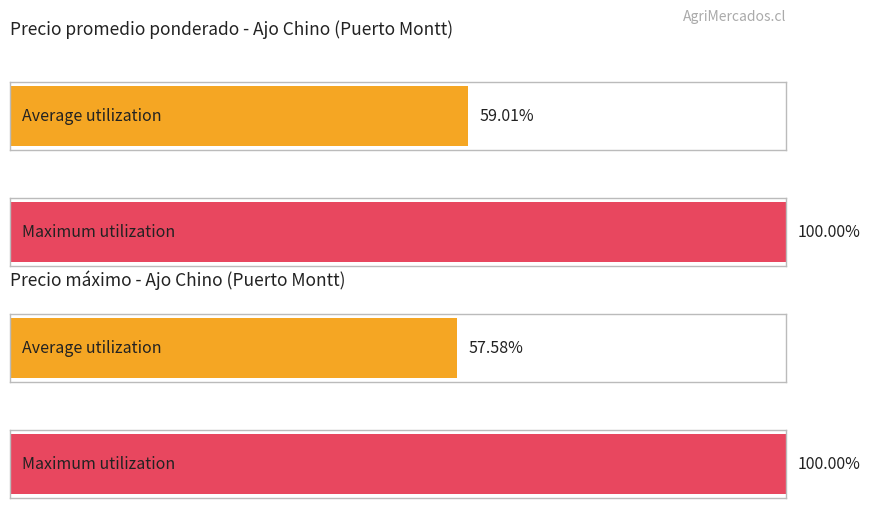

The value of Precio maximo at 2021-06-16 is 23625. True or false?

False